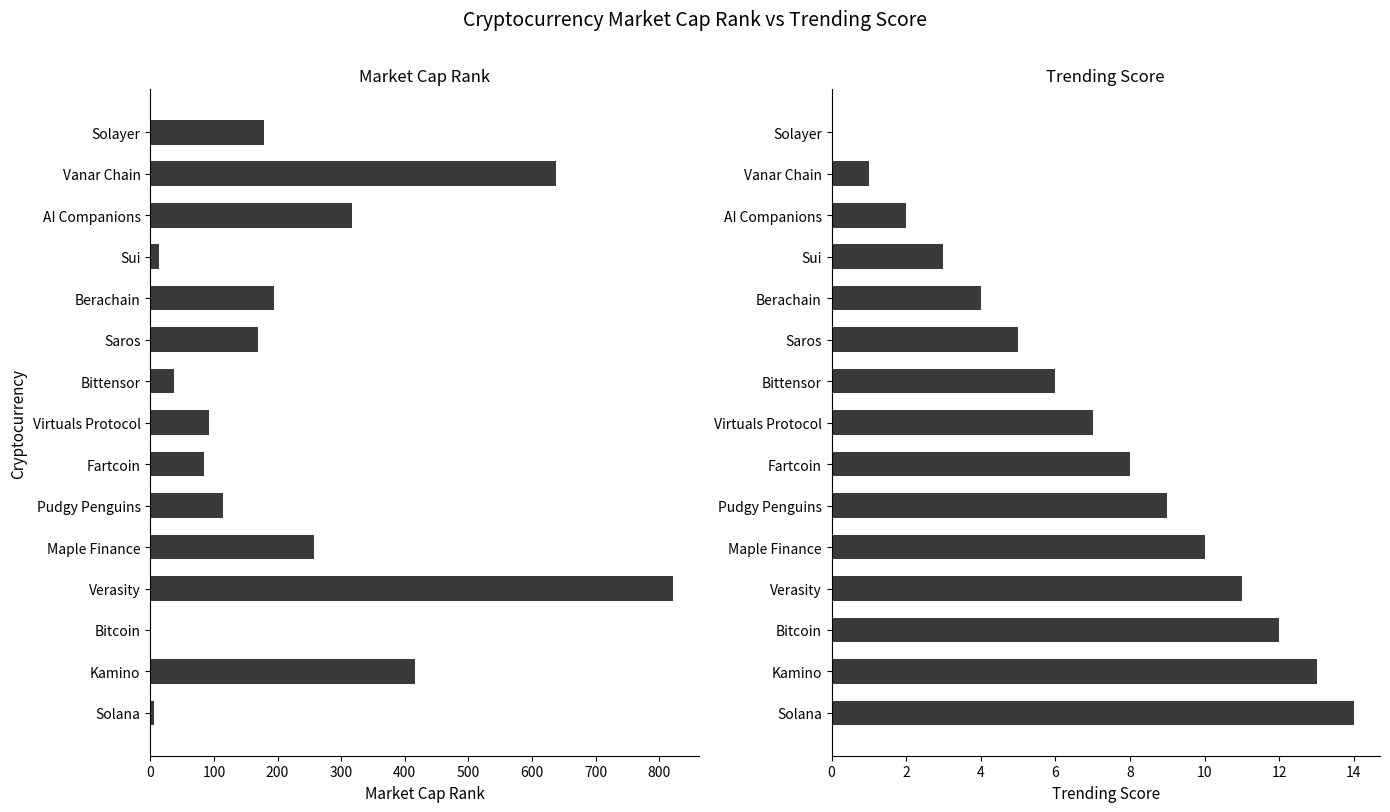

Count the number of categories in the chart.

15